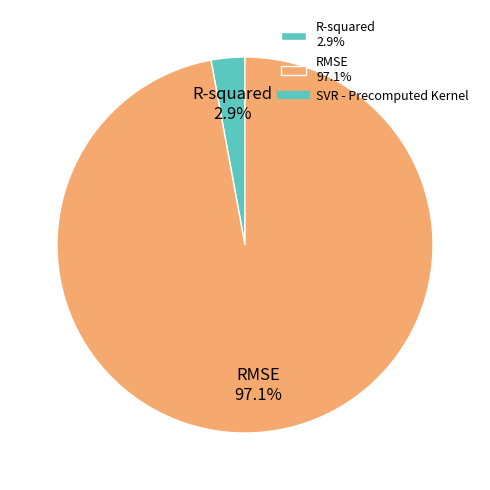

To the nearest percent, what is the difference between the R-squared and RMSE slice percentages?

94%